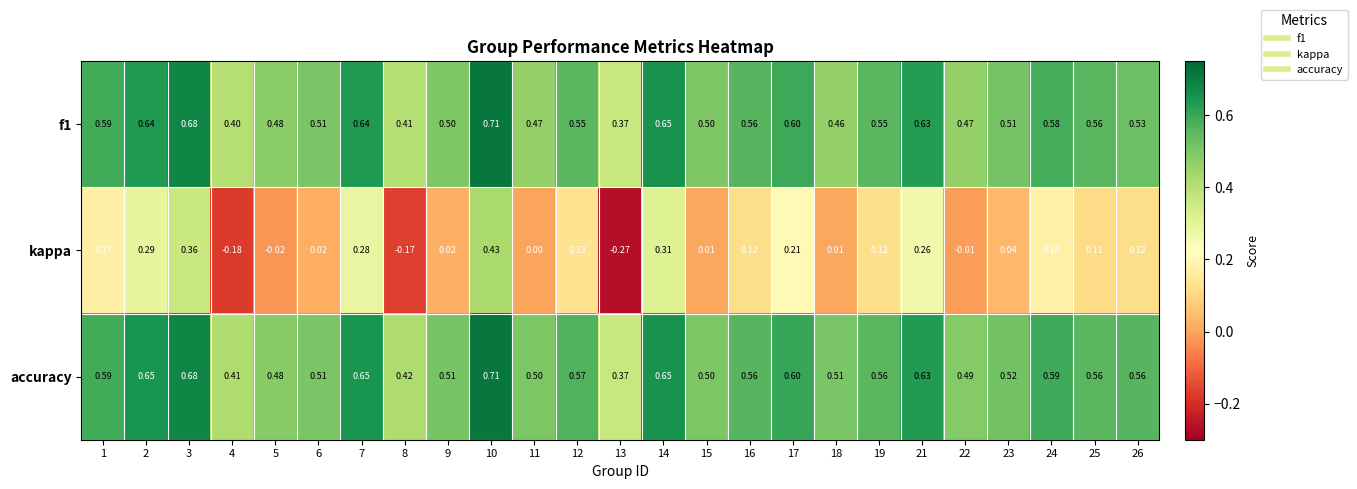

Is the value of f1 at 2 greater than the value of kappa at 9?

Yes